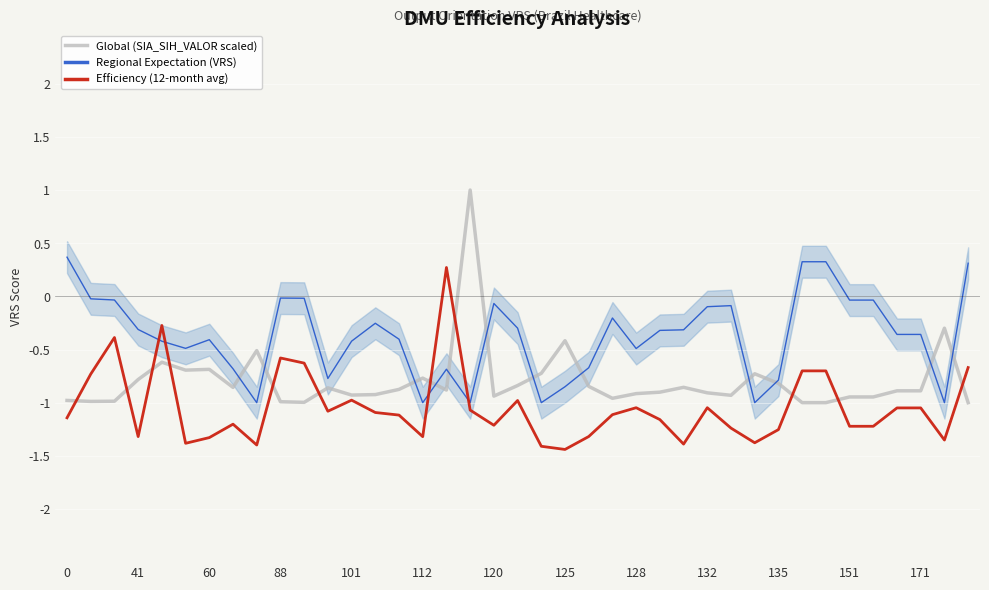

What is the maximum value for Global (SIA_SIH_VALOR scaled)?

1.0